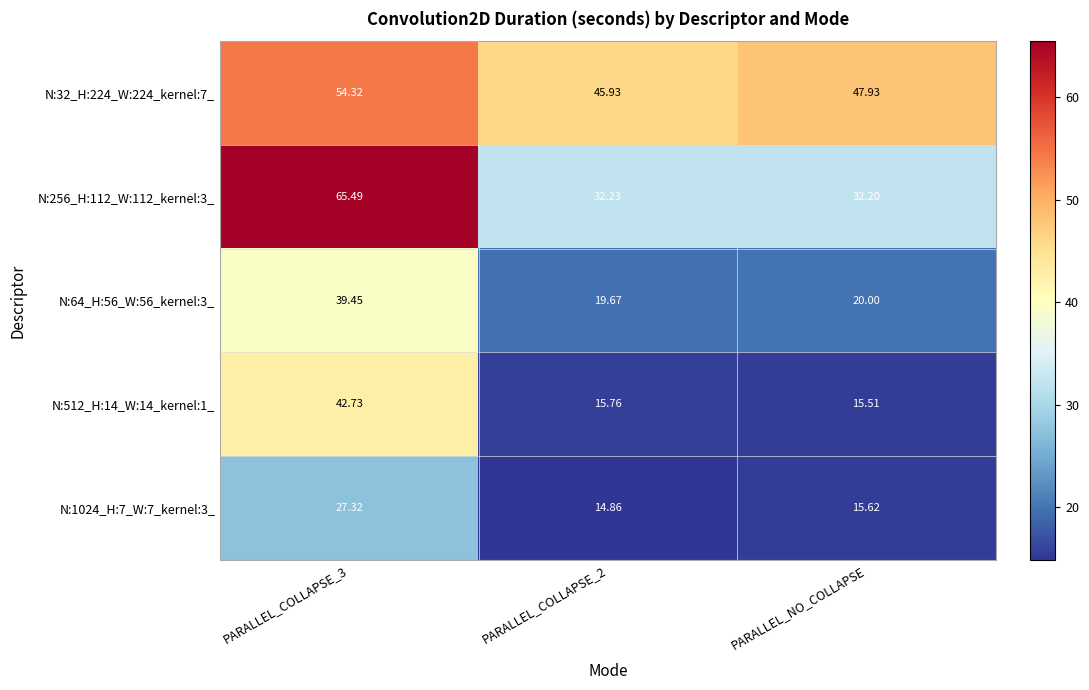

Where is N:32_H:224_W:224_kernel:7_ nearest to the value 50?

PARALLEL_NO_COLLAPSE